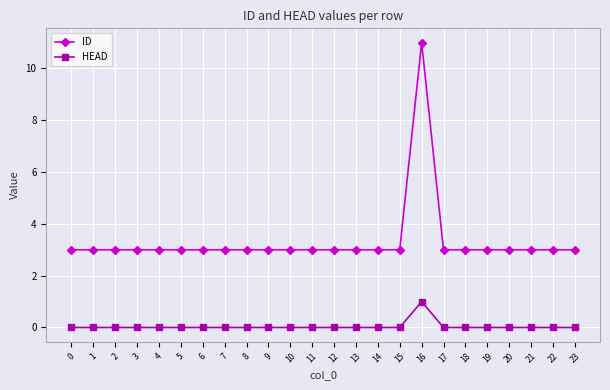

List the series in order of their peak value, highest first.

ID, HEAD